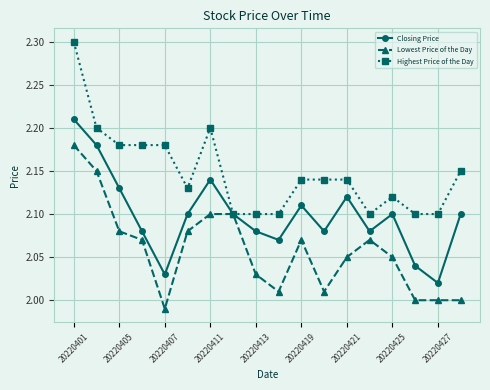

What is the sum of all Lowest Price of the Day values?

37.0